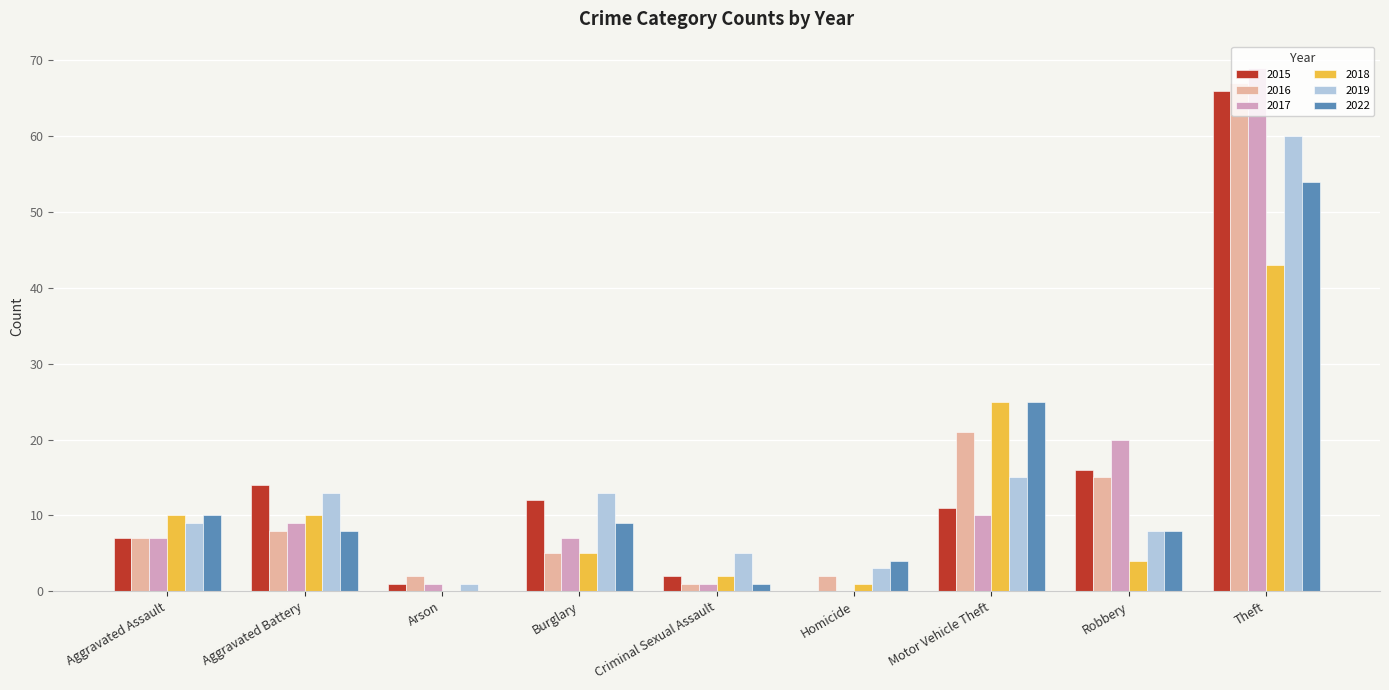

Which label corresponds to the largest value in the chart?

Theft